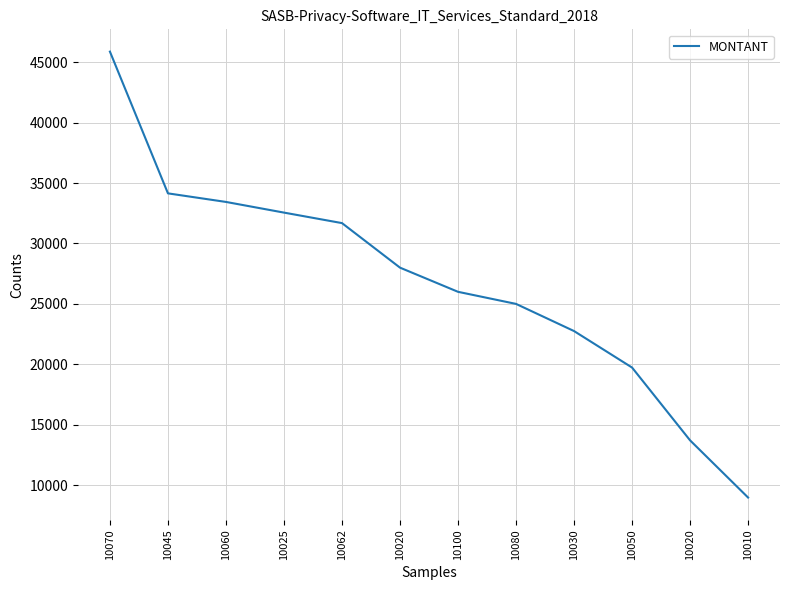

True or false: the data has more than 1 interior local peaks.

False